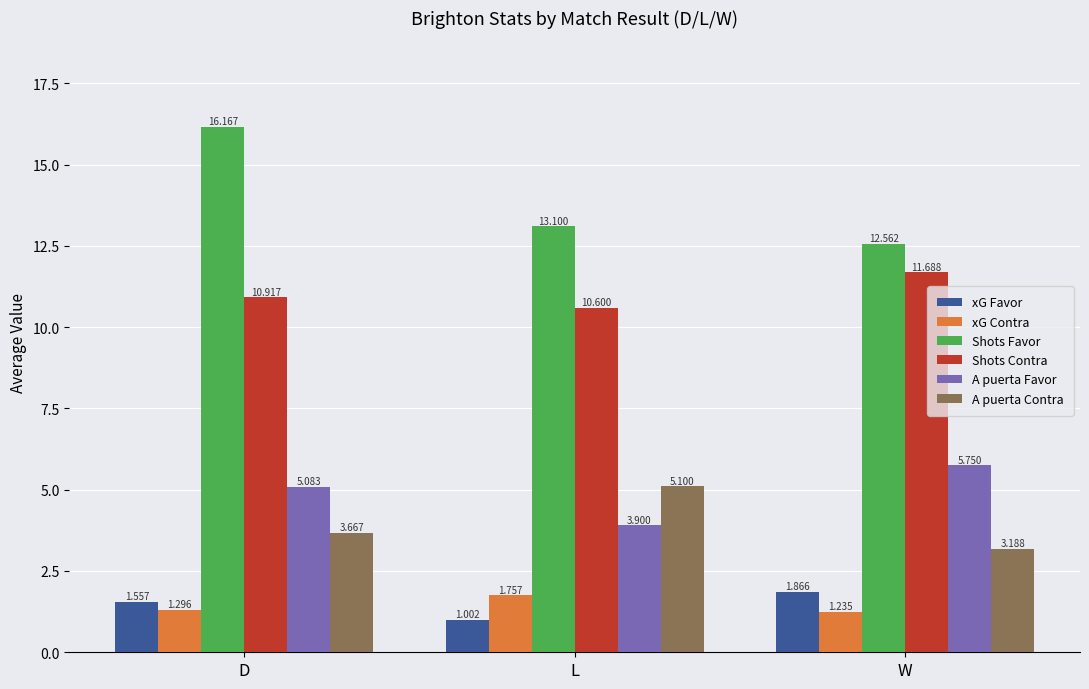

Which label corresponds to the largest value in the chart?

D